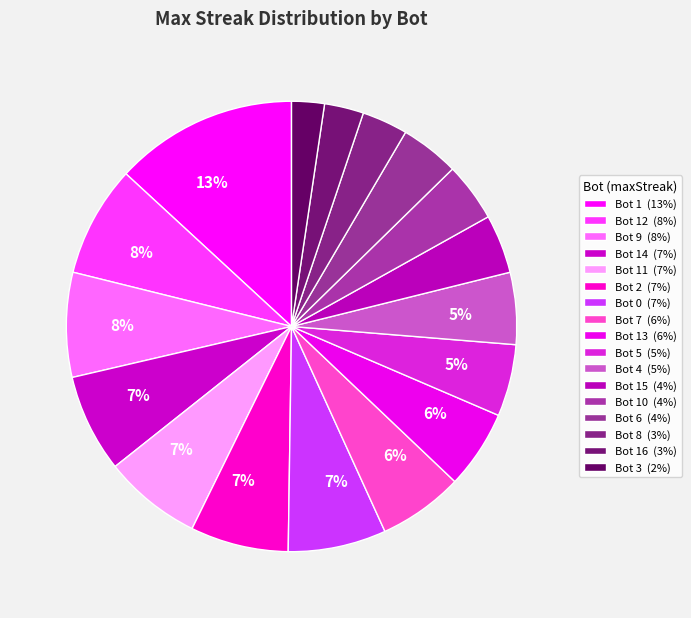

What is the largest slice in the pie chart?

Bot 1